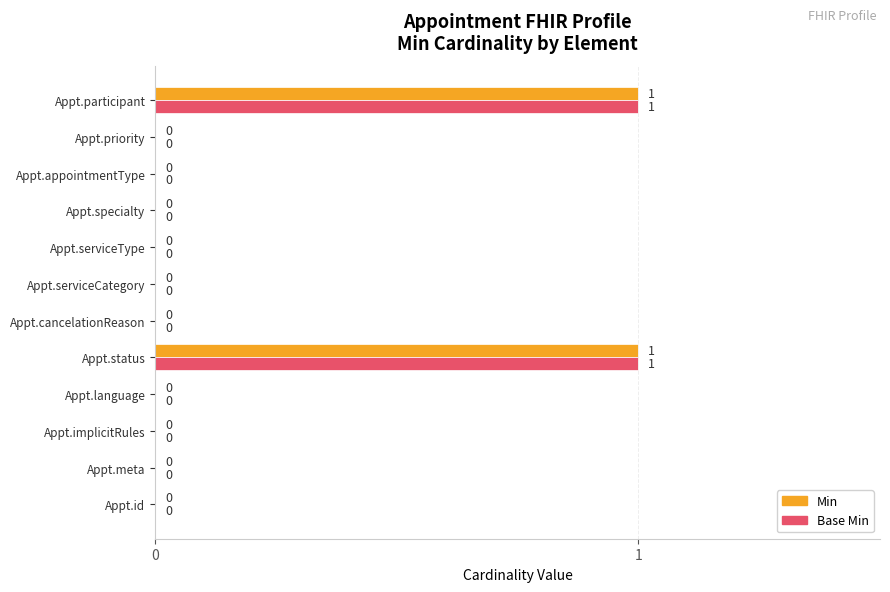

The value of Base Min at Appt.language is 0. True or false?

True